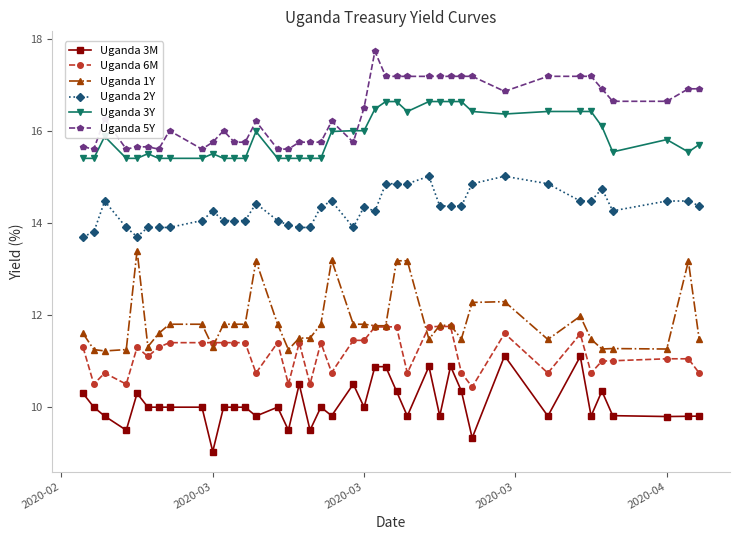

What is the average value of the Uganda 3Y series?

15.9